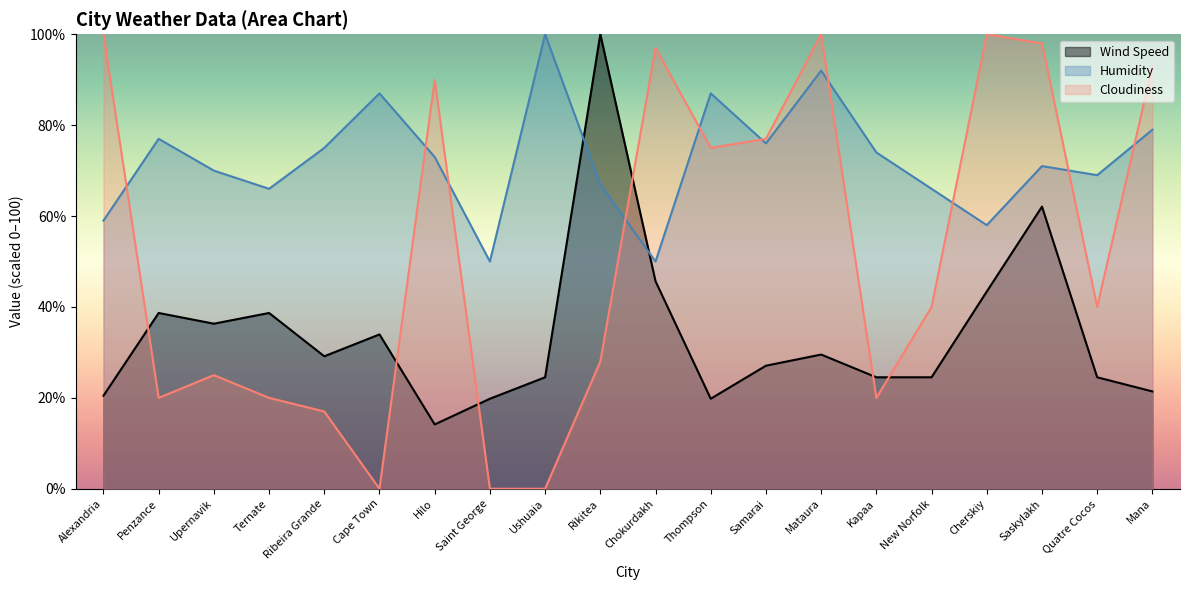

What position from the left is Ushuaia?

9